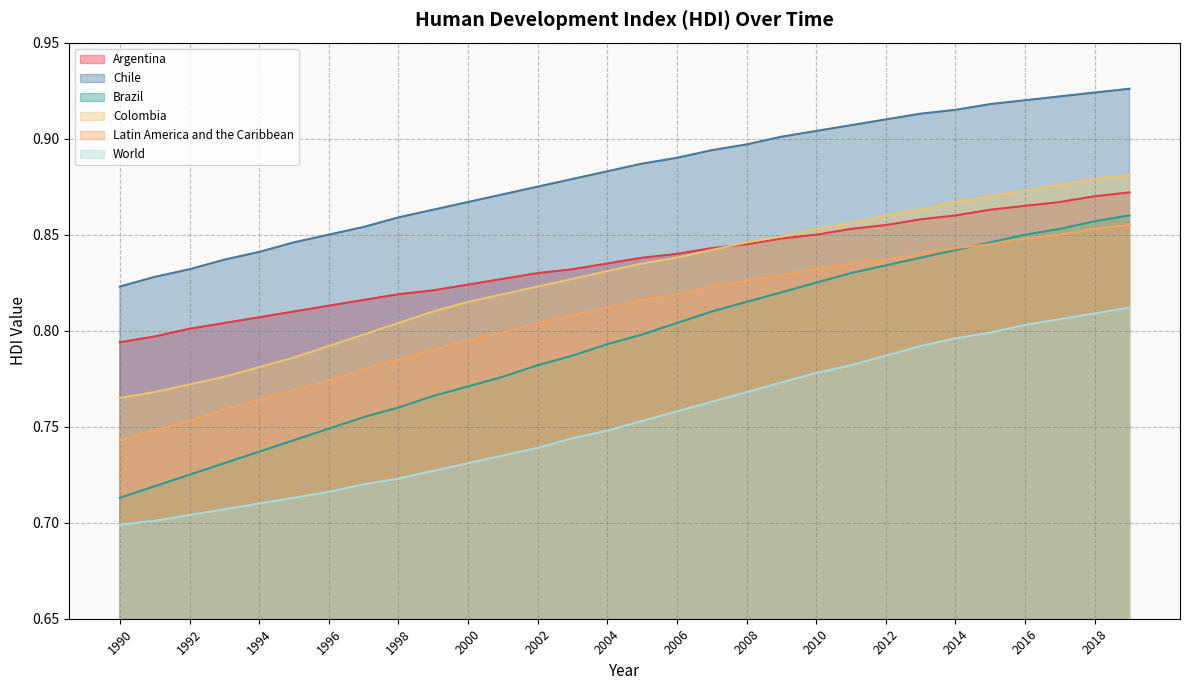

Between 1995 and 1996, which is larger?

1996